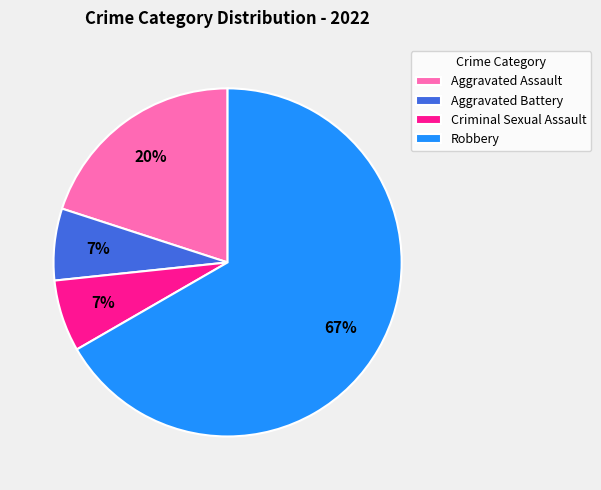

What percentage is the Aggravated Assault slice, to the nearest percent?

20%